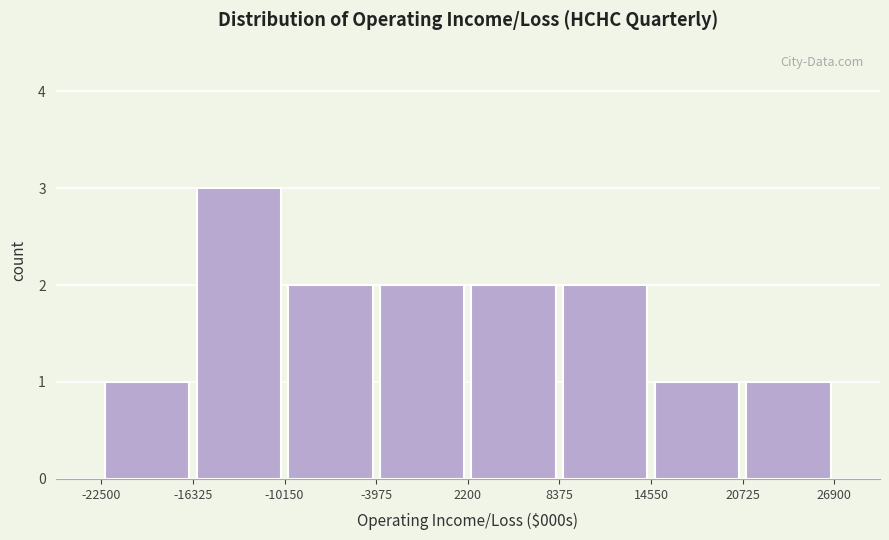

Reading left to right, transcribe this chart: for each bar, give the range it covers on the x-axis and its height. The values are not printed on the chart, so give them approximately, as read against the axis.

-22500 to -16325: 1
-16325 to -10150: 3
-10150 to -3975: 2
-3975 to 2200: 2
2200 to 8375: 2
8375 to 14550: 2
14550 to 20725: 1
20725 to 26900: 1